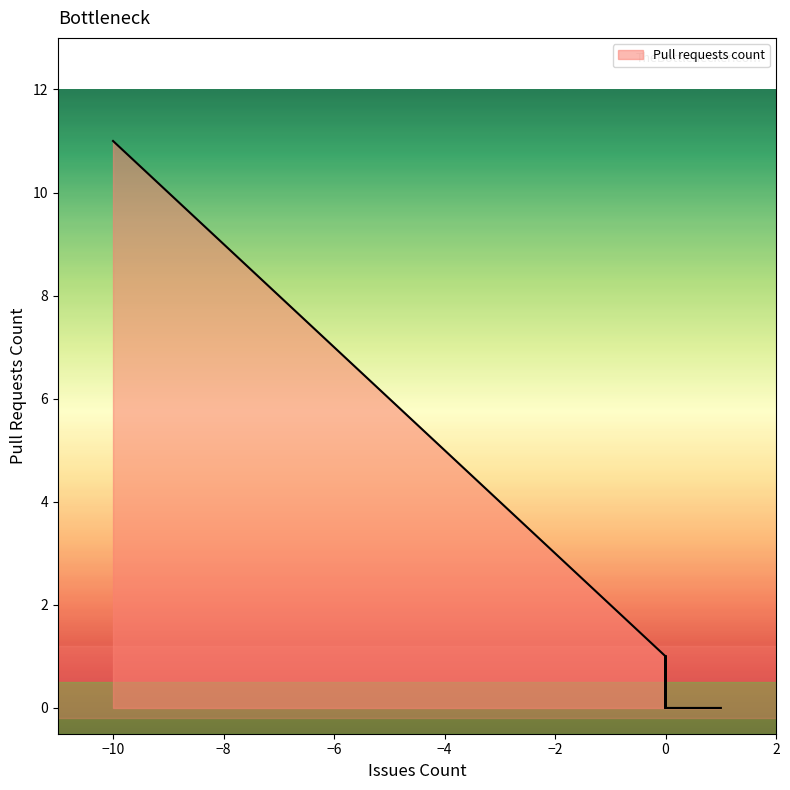

Between 3 and 14, which is larger?

14